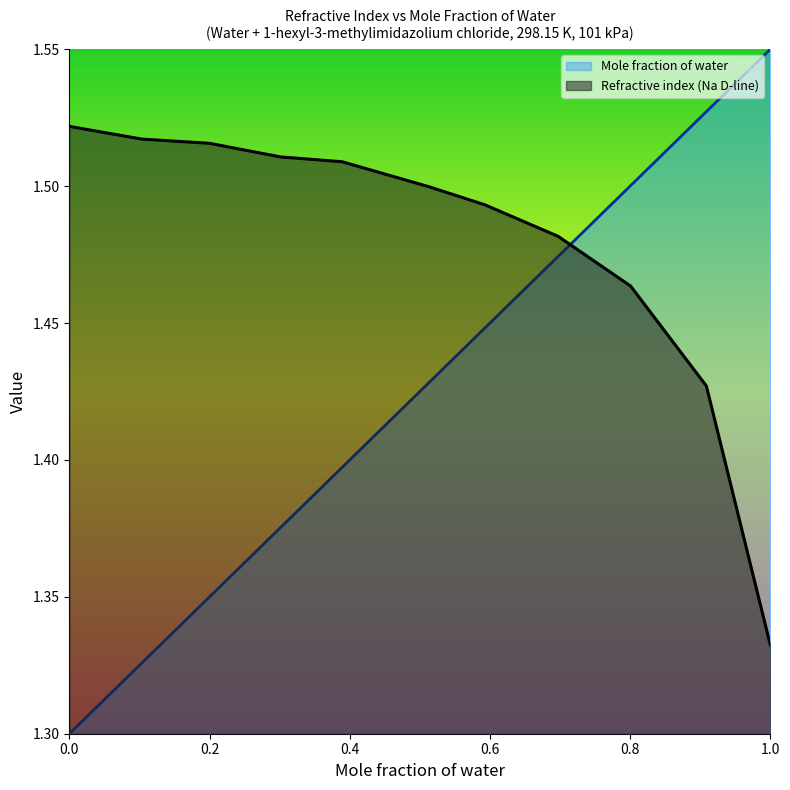

The value of Refractive index (Na D-line) at 0.2001 is 0.5. True or false?

False